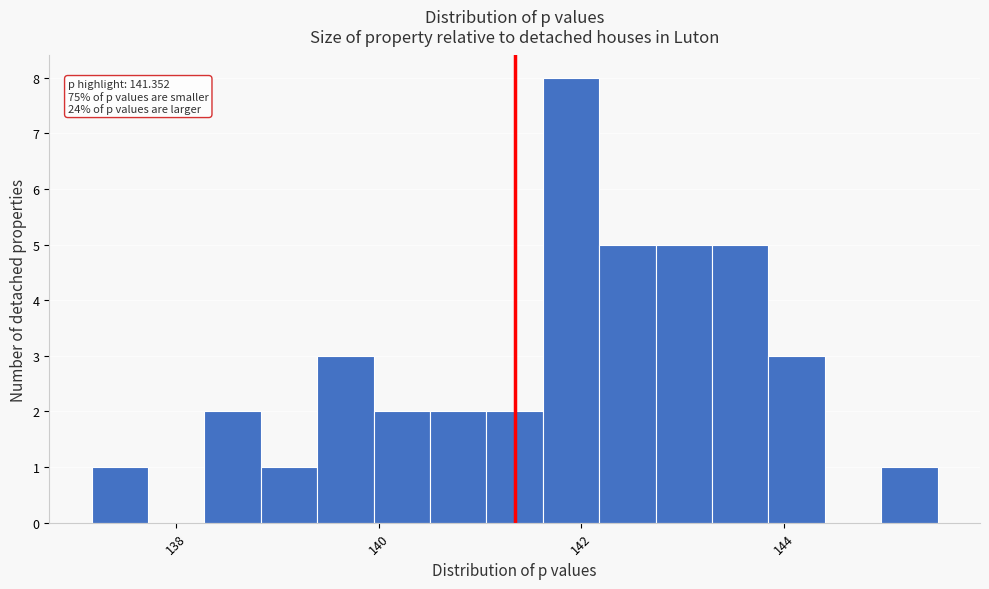

Around what value on the x-axis is the tallest bar? Give the approximate position of its centre, as read against the axis.

142.0